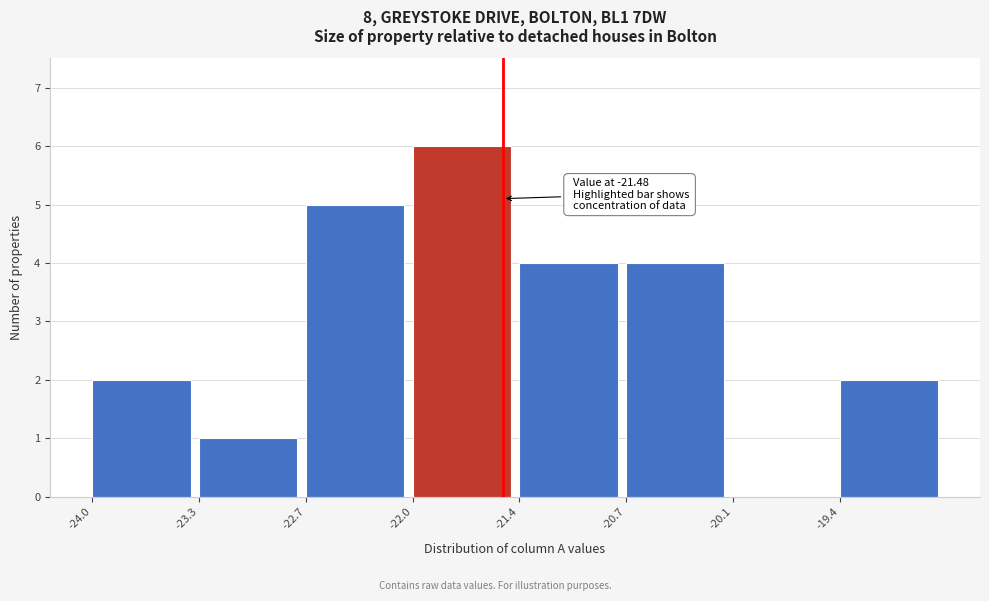

Over which range of the x-axis is the bar tallest?

-22.0 to -21.4